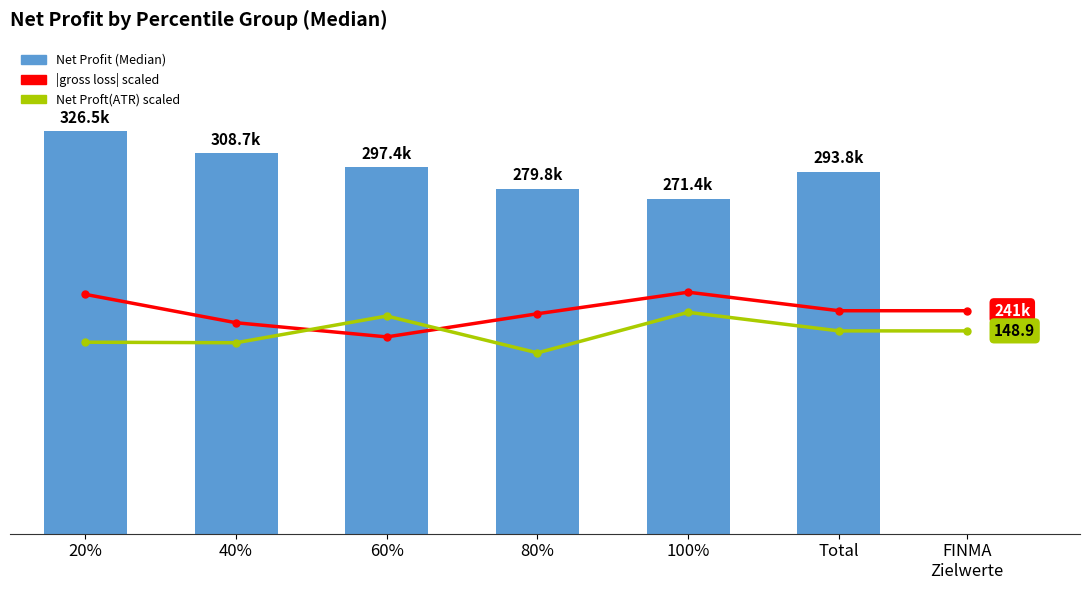

What is the change in value from 80% to 100%?

-8397.5